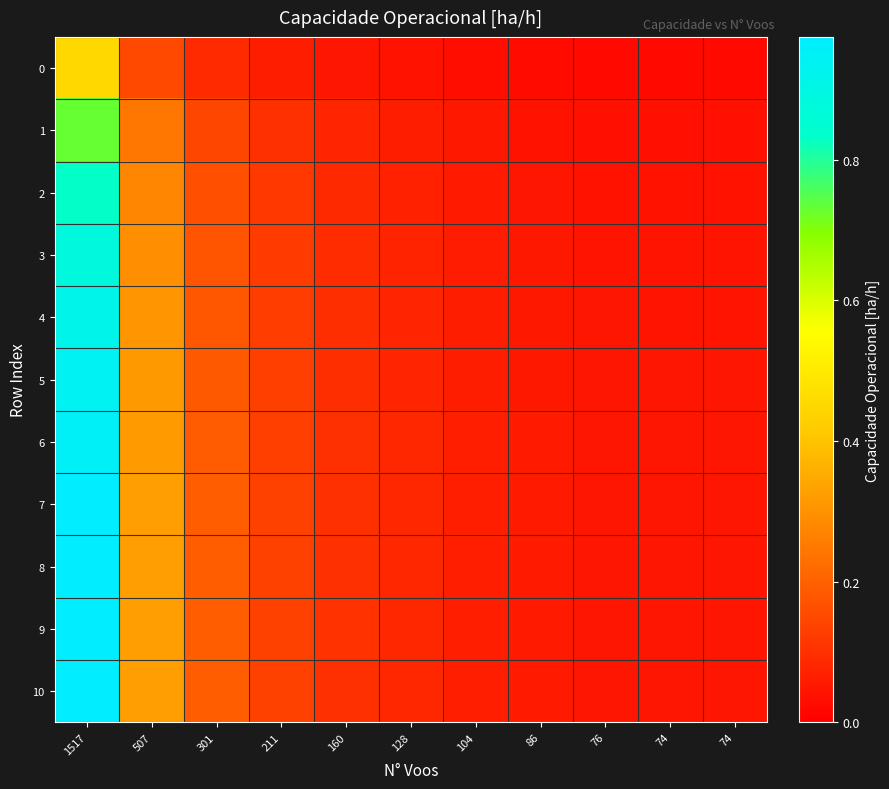

At which category is the sum across all series the highest?

1517